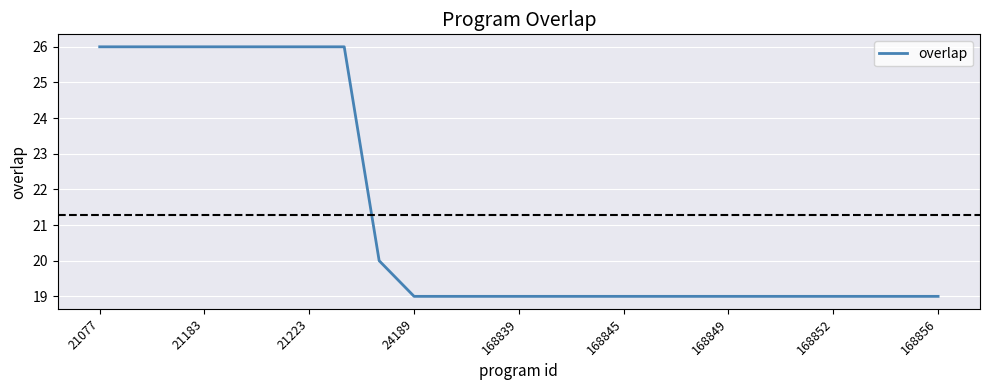

What is the smallest value displayed?

19